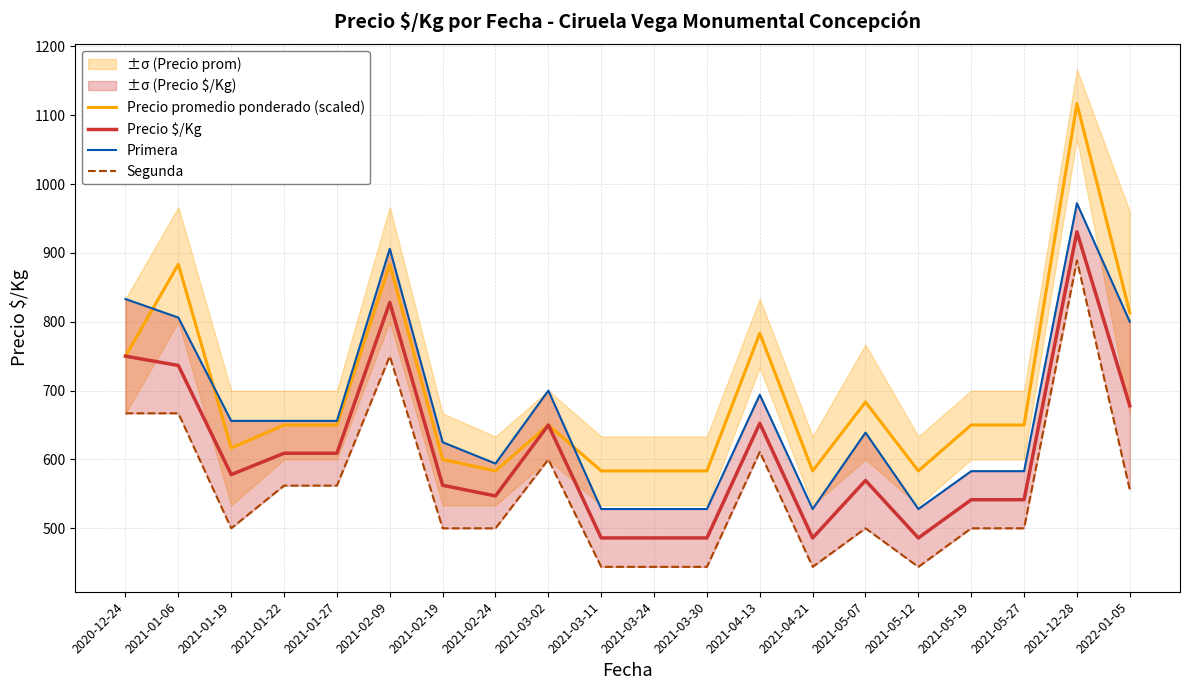

What position from the right is 2021-03-30?

9